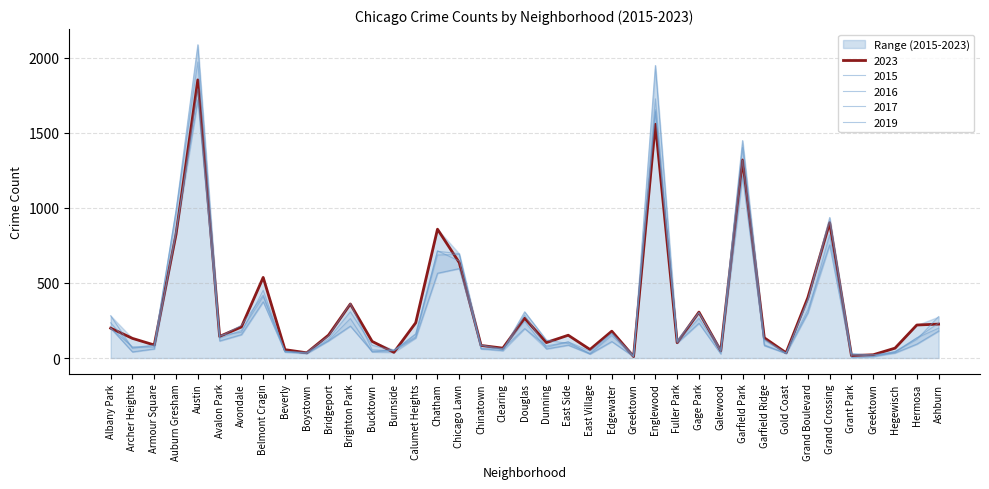

How many data points in 2016 are above 126?

19